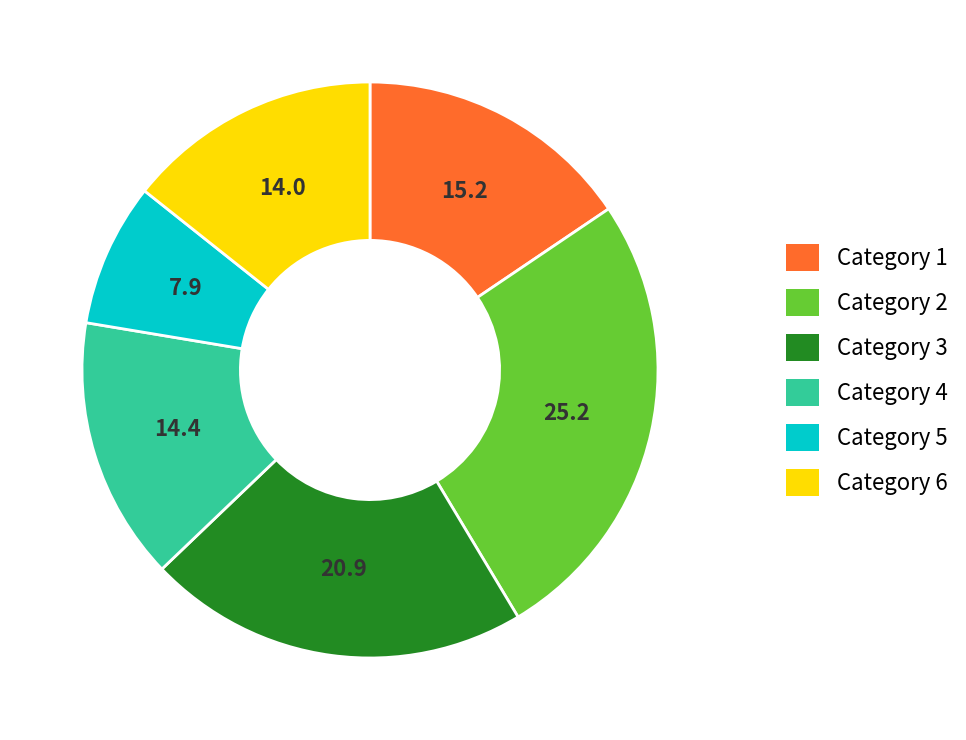

Is Category 6 the majority of the pie?

No